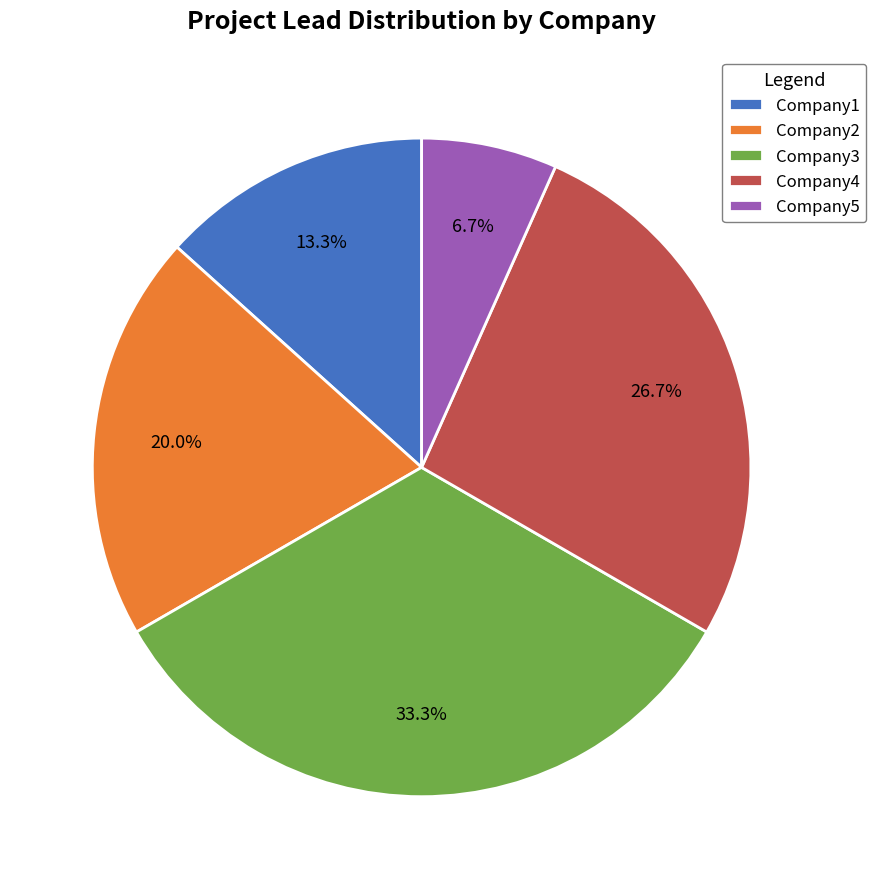

How many segments does this pie chart have?

5